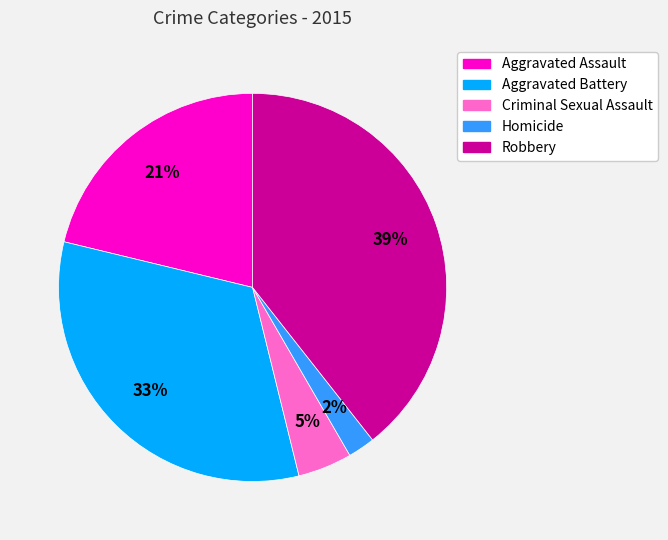

True or false: Robbery accounts for 49% of the total.

False